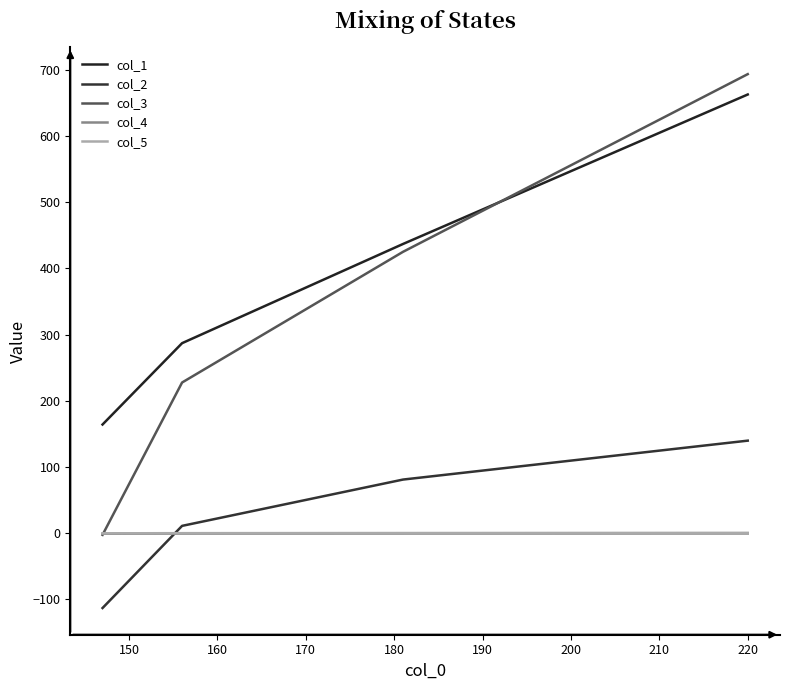

What are all the series names shown in the legend?

col_1, col_2, col_3, col_4, col_5